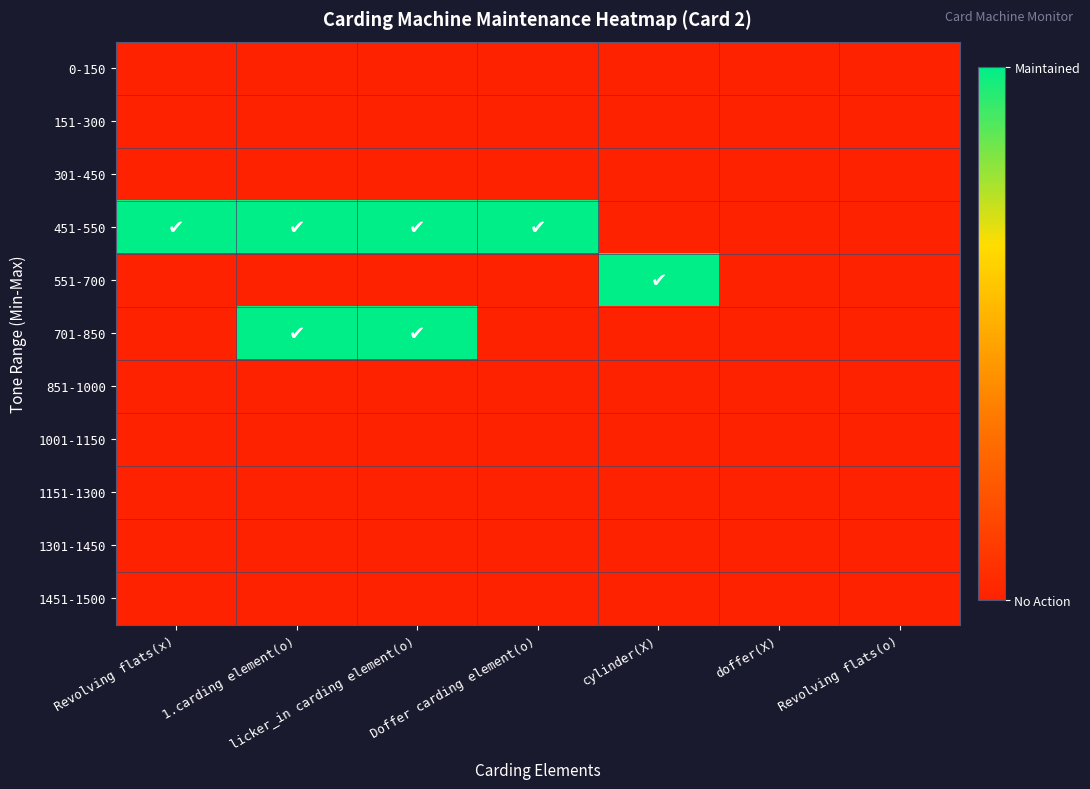

Reading right to left, what are all the values shown in this chart?

0-150: Revolving flats(o)=0	doffer(X)=0	cylinder(X)=0	Doffer carding element(o)=0	licker_in carding element(o)=0	1.carding element(o)=0	Revolving flats(x)=0
151-300: Revolving flats(o)=0	doffer(X)=0	cylinder(X)=0	Doffer carding element(o)=0	licker_in carding element(o)=0	1.carding element(o)=0	Revolving flats(x)=0
301-450: Revolving flats(o)=0	doffer(X)=0	cylinder(X)=0	Doffer carding element(o)=0	licker_in carding element(o)=0	1.carding element(o)=0	Revolving flats(x)=0
451-550: Revolving flats(o)=0	doffer(X)=0	cylinder(X)=0	Doffer carding element(o)=1	licker_in carding element(o)=1	1.carding element(o)=1	Revolving flats(x)=1
551-700: Revolving flats(o)=0	doffer(X)=0	cylinder(X)=1	Doffer carding element(o)=0	licker_in carding element(o)=0	1.carding element(o)=0	Revolving flats(x)=0
701-850: Revolving flats(o)=0	doffer(X)=0	cylinder(X)=0	Doffer carding element(o)=0	licker_in carding element(o)=1	1.carding element(o)=1	Revolving flats(x)=0
851-1000: Revolving flats(o)=0	doffer(X)=0	cylinder(X)=0	Doffer carding element(o)=0	licker_in carding element(o)=0	1.carding element(o)=0	Revolving flats(x)=0
1001-1150: Revolving flats(o)=0	doffer(X)=0	cylinder(X)=0	Doffer carding element(o)=0	licker_in carding element(o)=0	1.carding element(o)=0	Revolving flats(x)=0
1151-1300: Revolving flats(o)=0	doffer(X)=0	cylinder(X)=0	Doffer carding element(o)=0	licker_in carding element(o)=0	1.carding element(o)=0	Revolving flats(x)=0
1301-1450: Revolving flats(o)=0	doffer(X)=0	cylinder(X)=0	Doffer carding element(o)=0	licker_in carding element(o)=0	1.carding element(o)=0	Revolving flats(x)=0
1451-1500: Revolving flats(o)=0	doffer(X)=0	cylinder(X)=0	Doffer carding element(o)=0	licker_in carding element(o)=0	1.carding element(o)=0	Revolving flats(x)=0